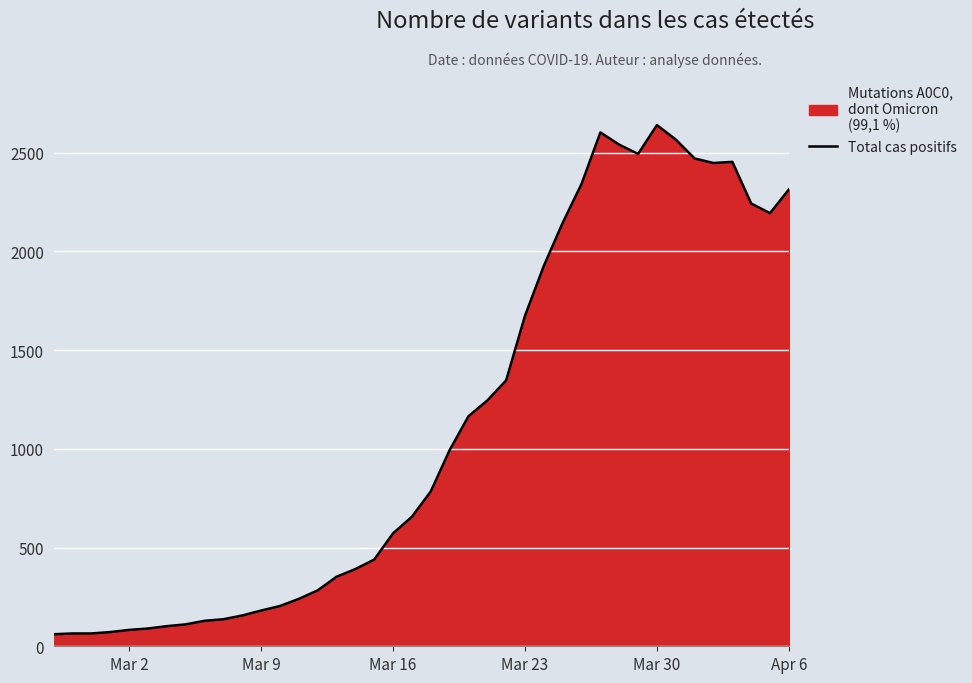

How many categories are shown in the chart?

40